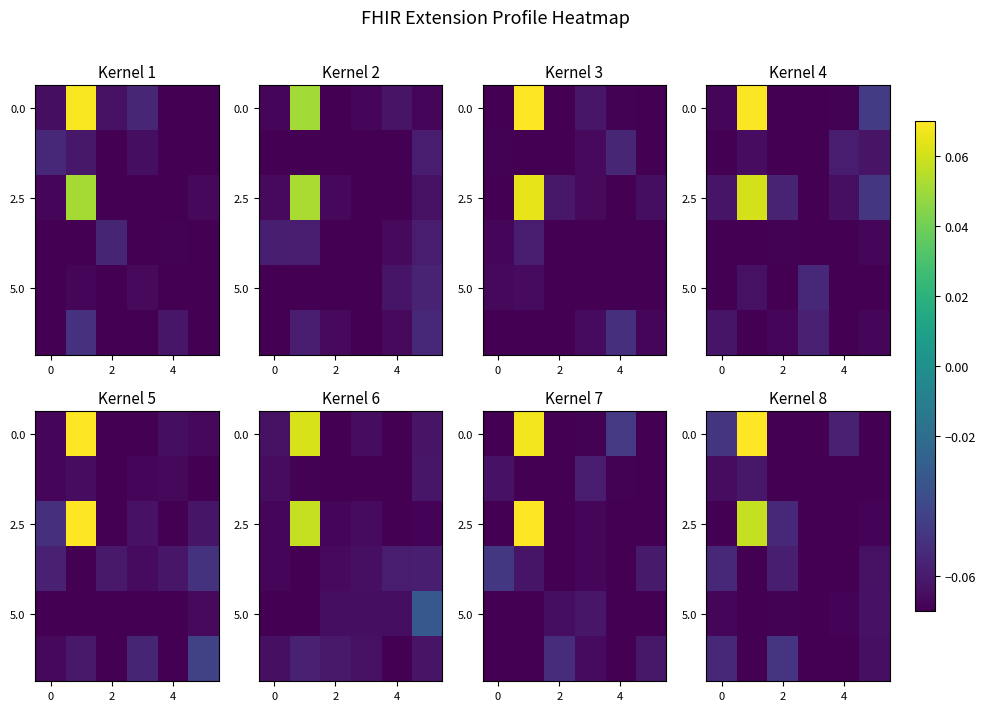

Which label corresponds to the smallest value in the chart?

4